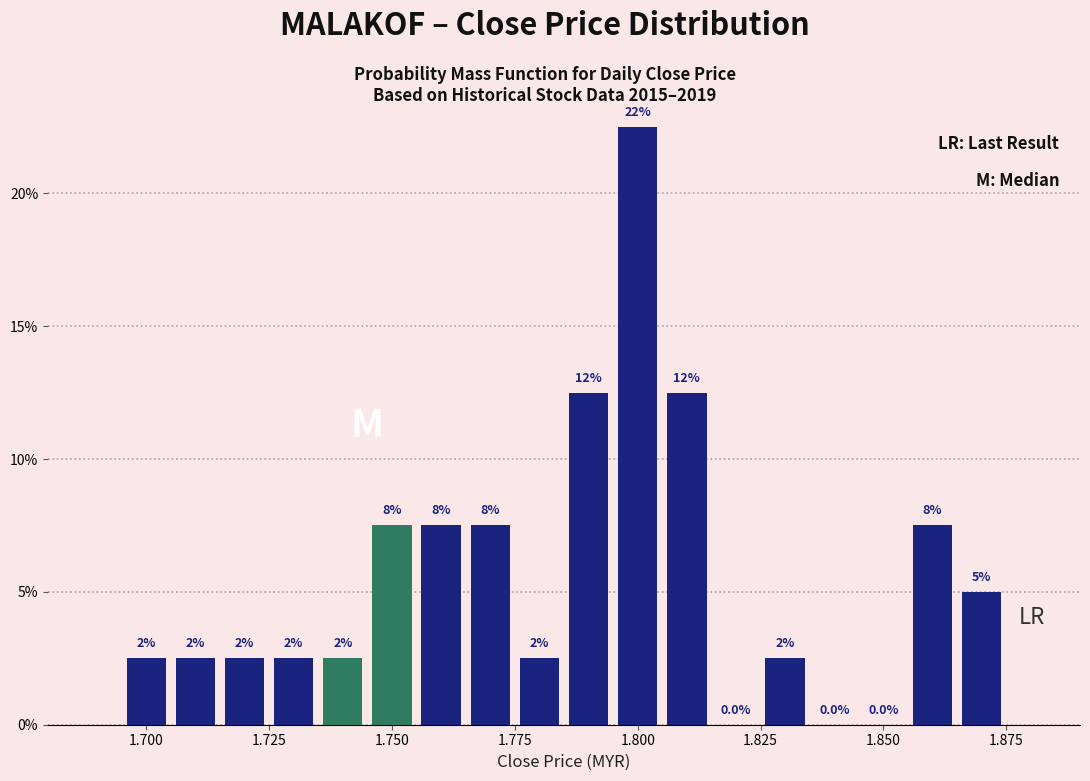

Read against the x-axis, roughly where is the centre of the tallest bar?

1.800